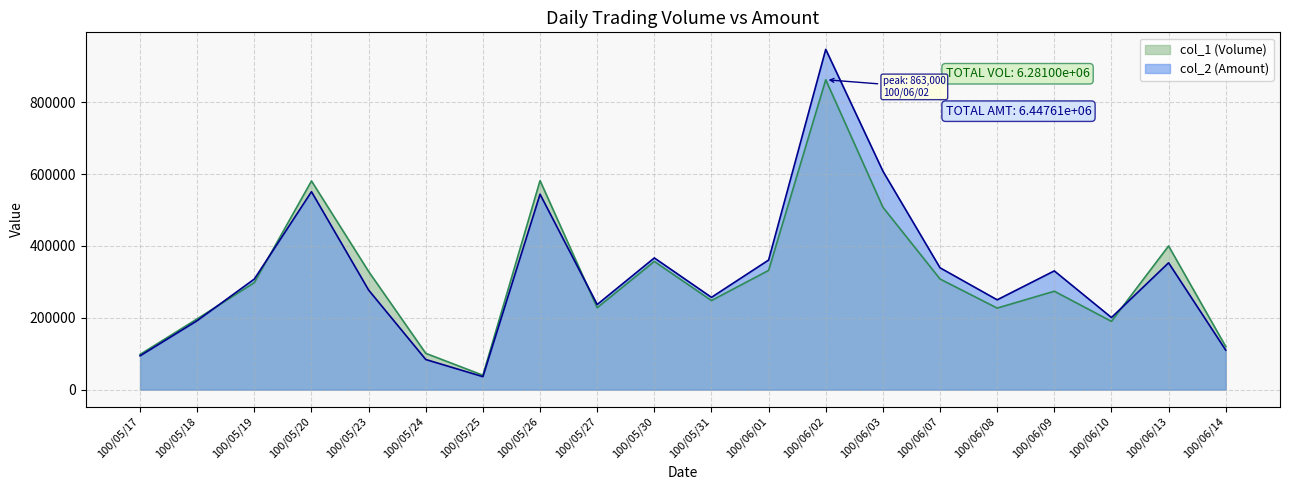

At which category is the sum across all series the highest?

100/06/02